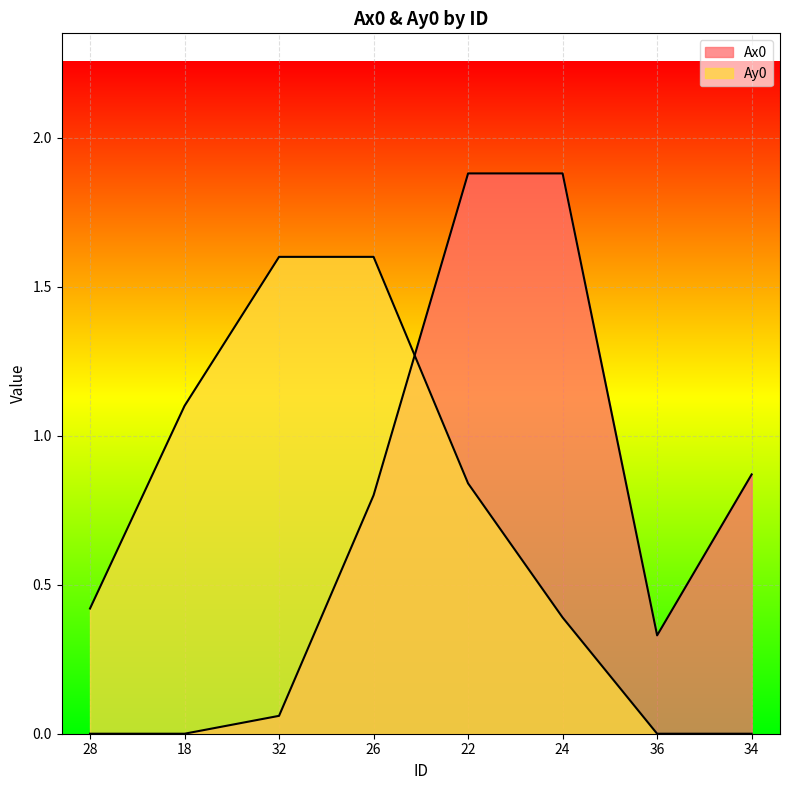

What is the difference between the maximum and second lowest values in the Ax0 series?

1.9